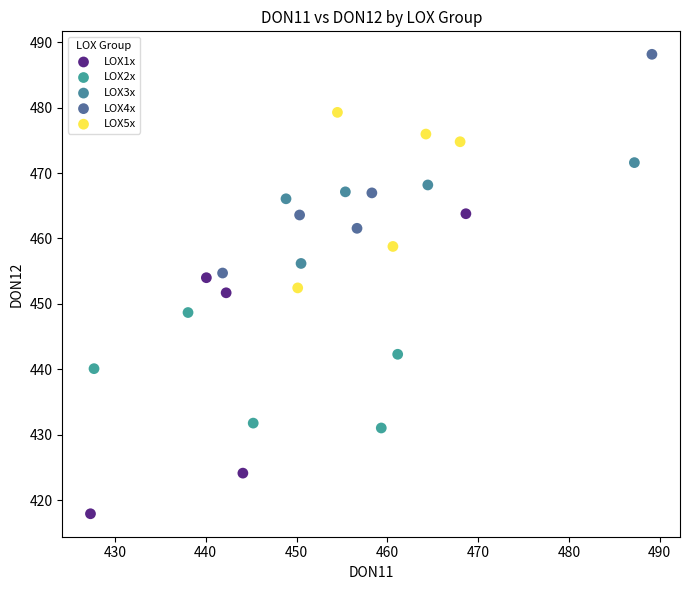

Which series reaches the maximum Y coordinate?

LOX4x